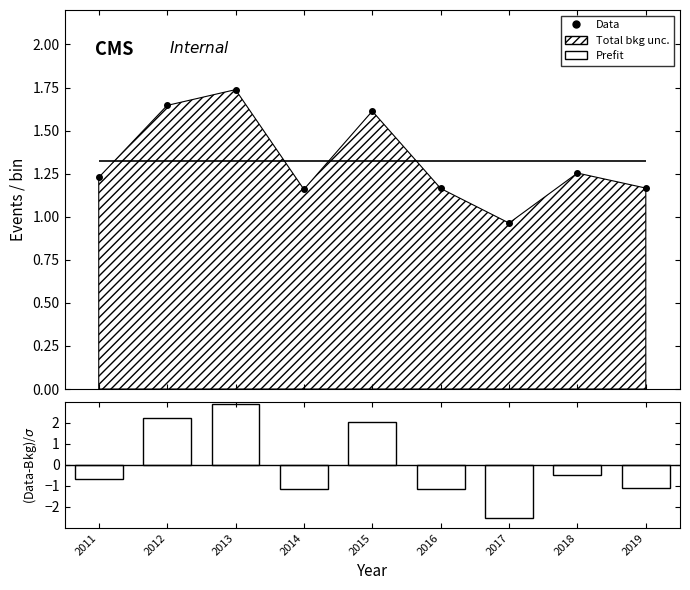

Reading left to right, extract all data points from this chart.

Data: 1.2	1.6	1.7	1.2	1.6	1.2	1.0	1.3	1.2
(Data-Bkg)/σ: -0.7	2.2	2.9	-1.2	2.0	-1.1	-2.5	-0.5	-1.1